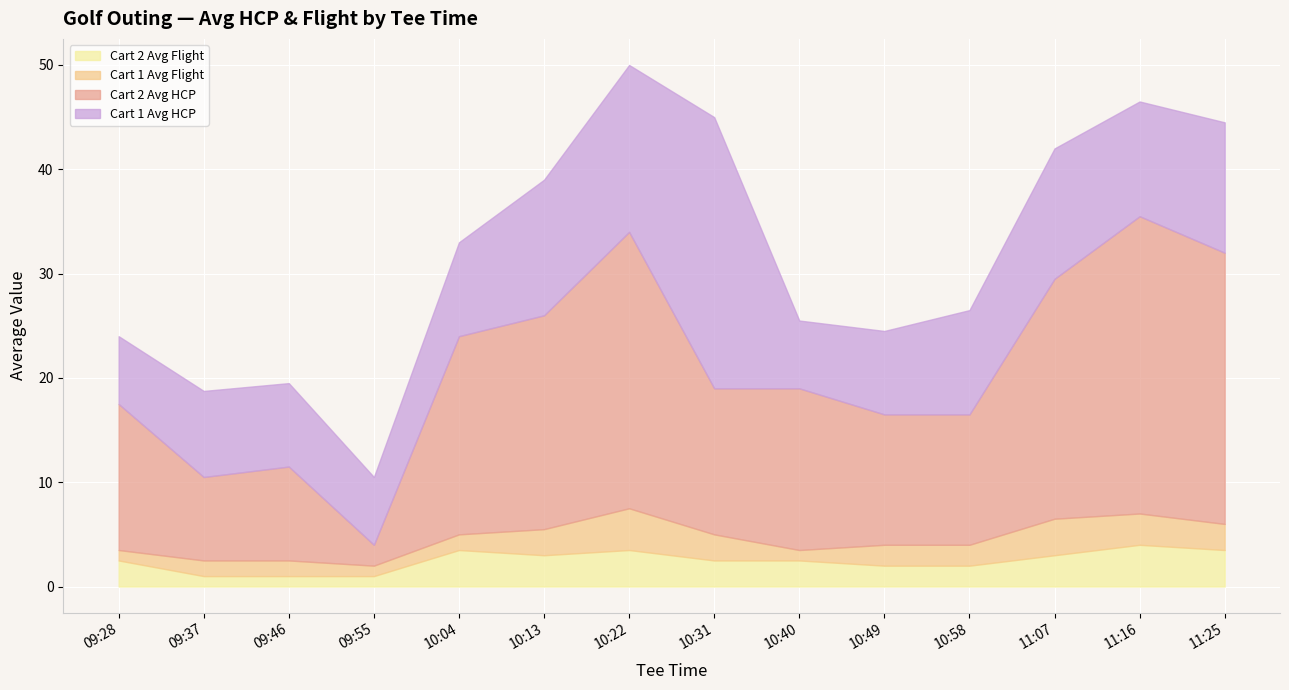

The value of Cart 2 Avg HCP at 10:13 is 6.6. True or false?

False